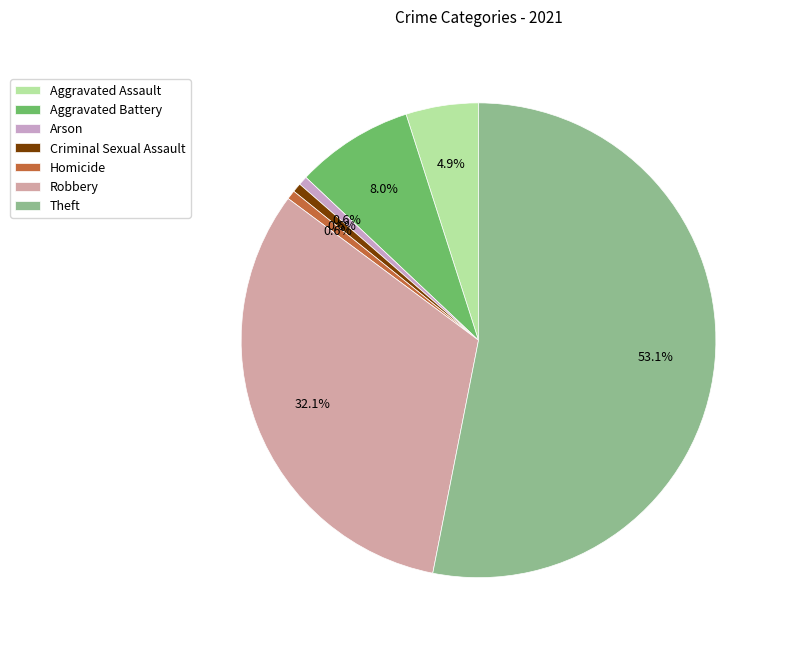

What is the change in value from Aggravated Battery to Criminal Sexual Assault?

-12